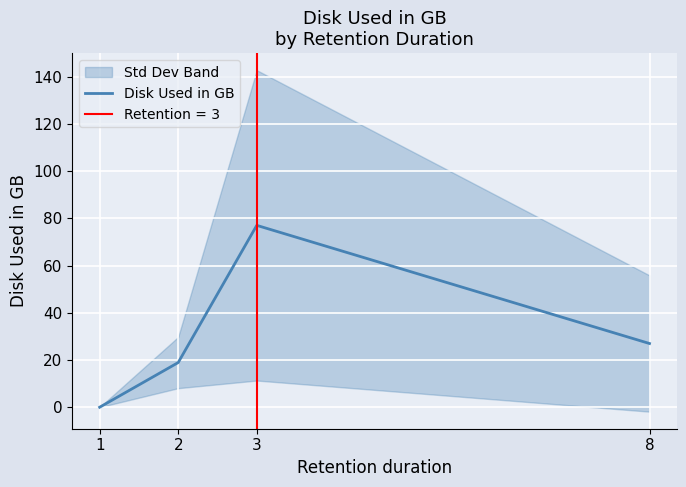

What is the difference between the values at 2 and 3?

58.1